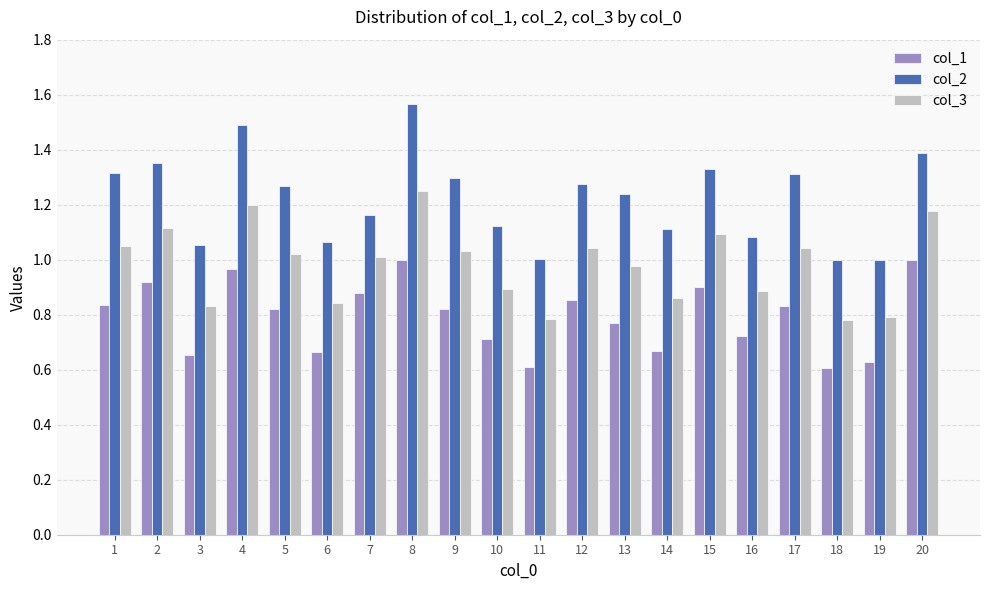

Rank the series at 3 from highest to lowest value.

col_2, col_3, col_1